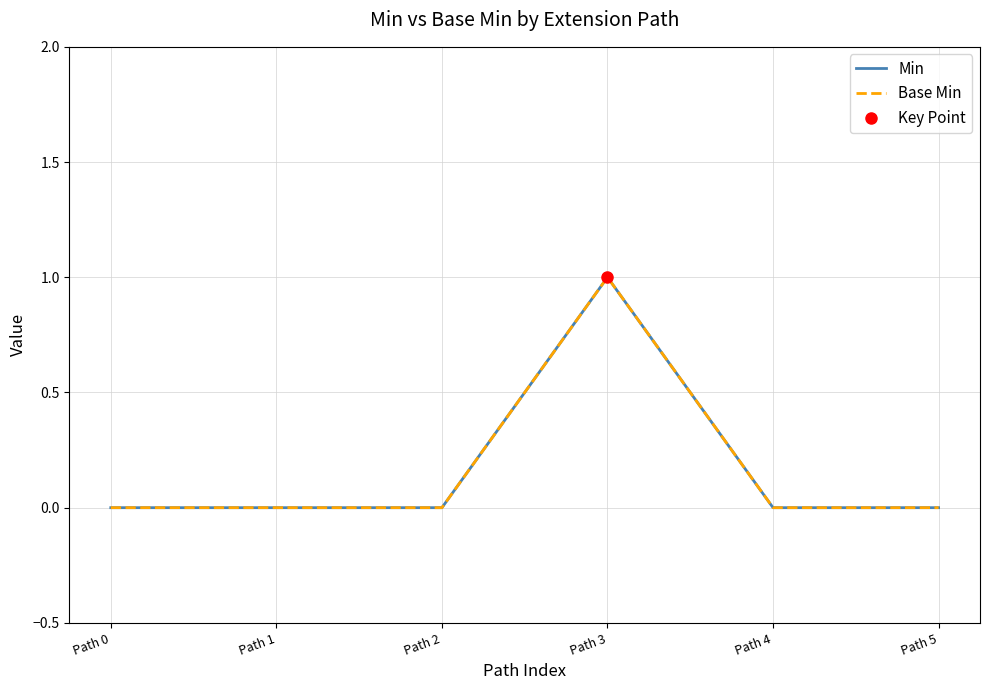

Is it true that Base Min equals -1 at Path 4?

False